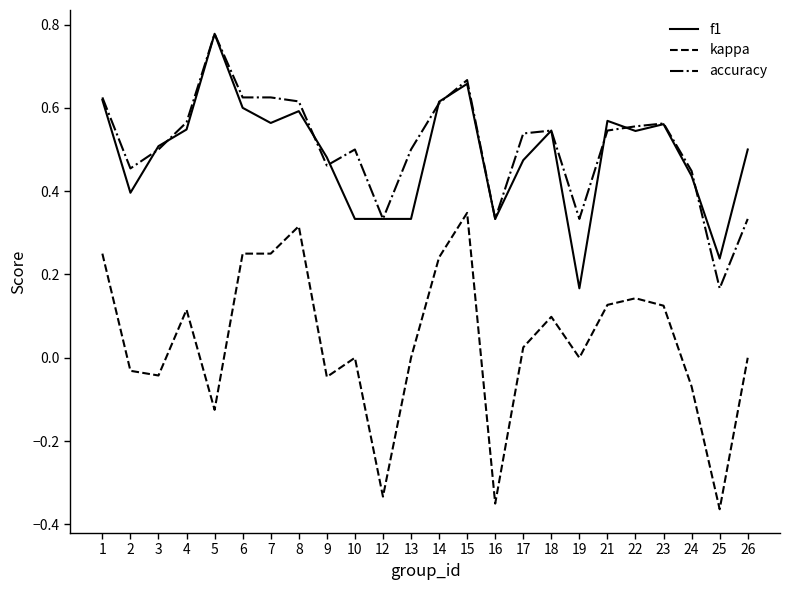

Is it true that f1 equals 0.4 at 24?

True